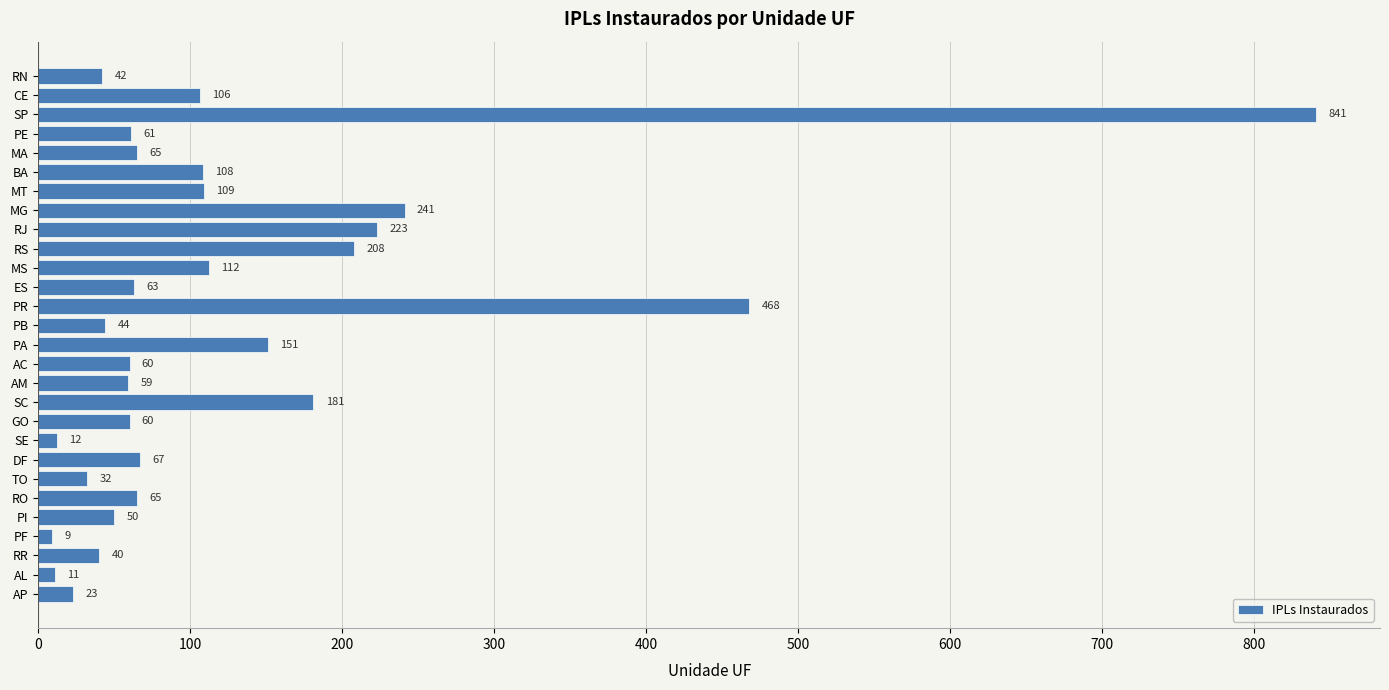

What position from the bottom is PE?

25